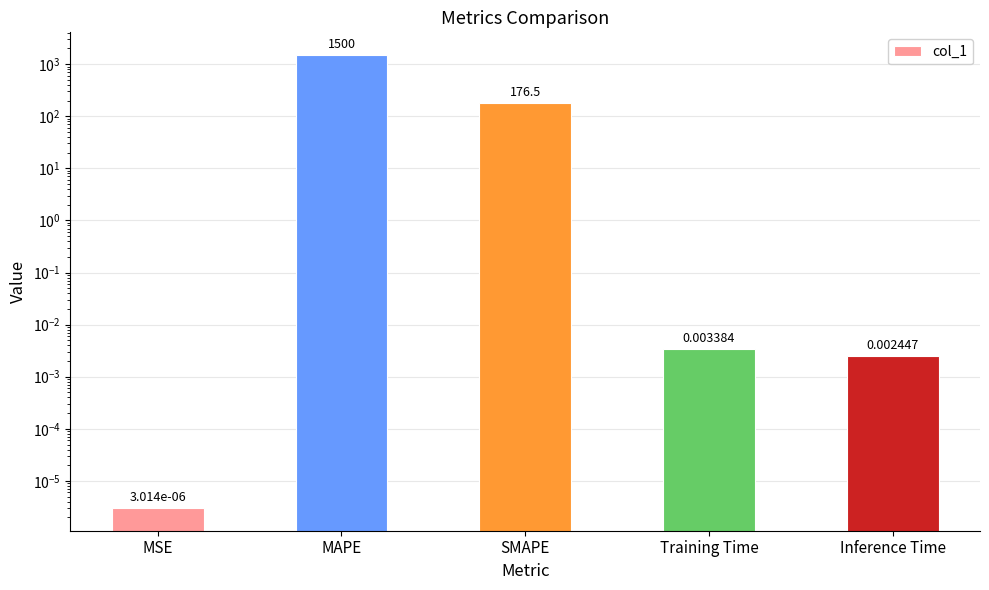

How many bars are there in total?

5